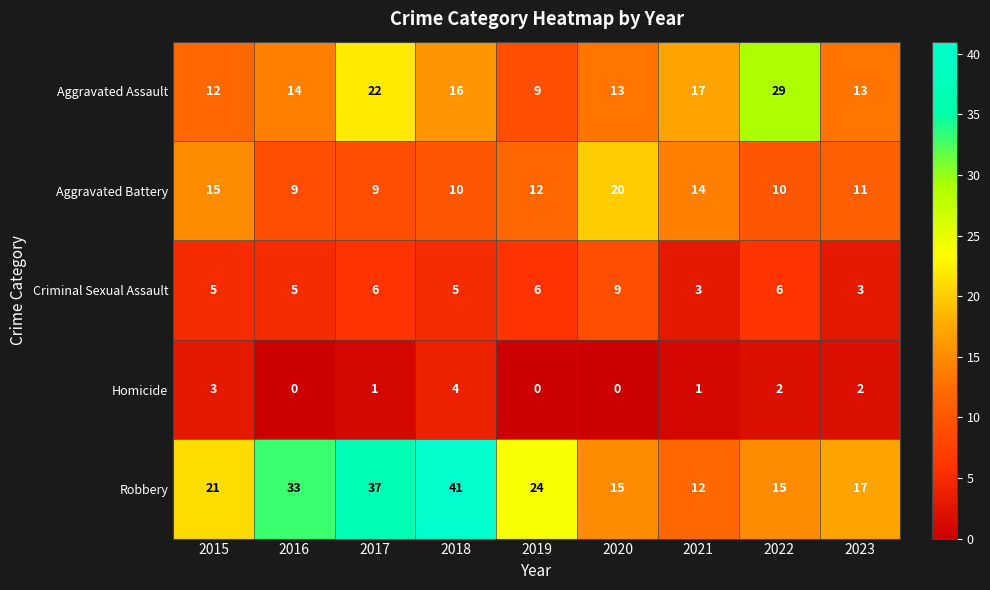

The Criminal Sexual Assault series shows 5 at 2018. True or false?

True